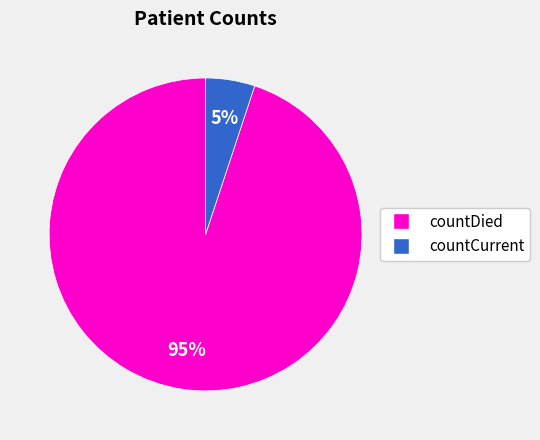

Combined, do countDied and countCurrent account for over 50%?

Yes